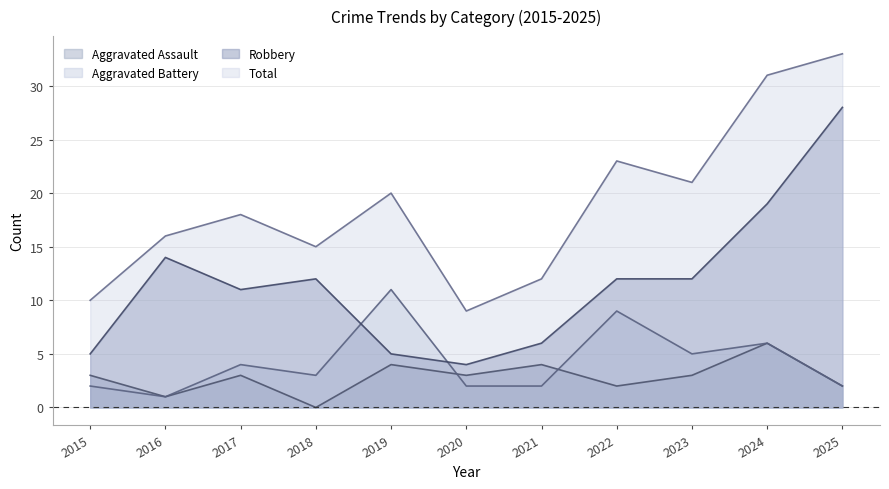

Which series has the largest range (max minus min)?

Robbery